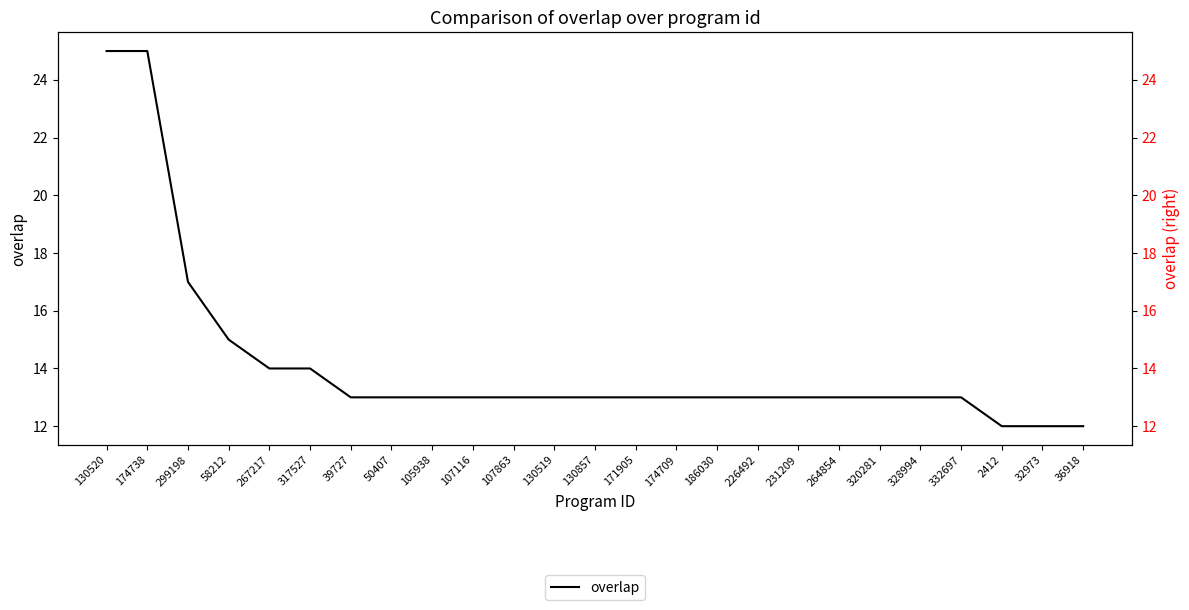

Which category has the highest value in the overlap series?

130520